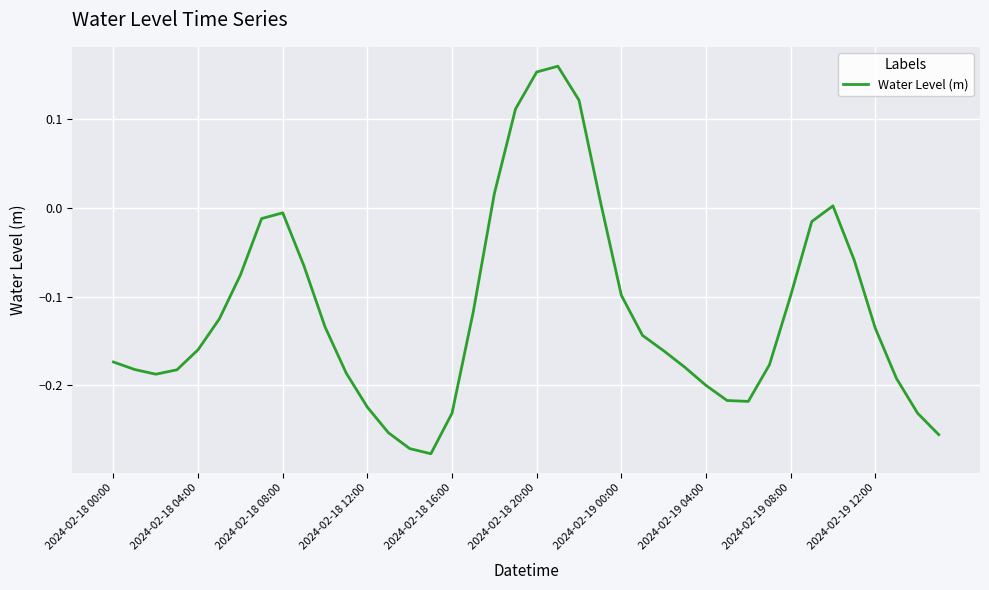

True or false: the data shows -0.3 at 2024-02-18 00:00.

False